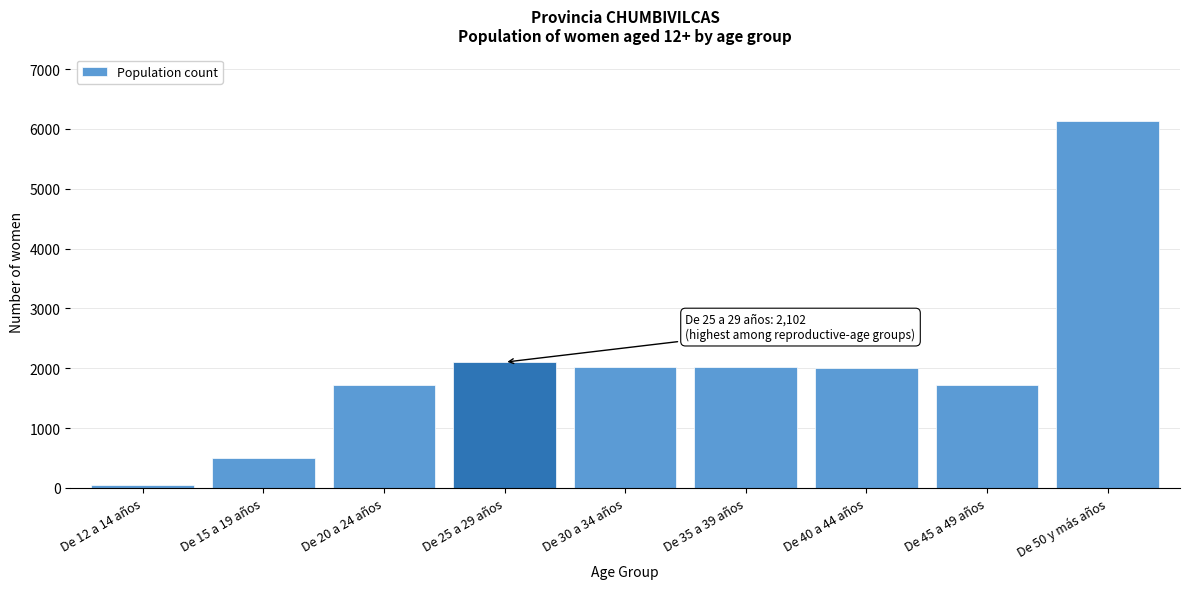

What is the sum of all values?

18283